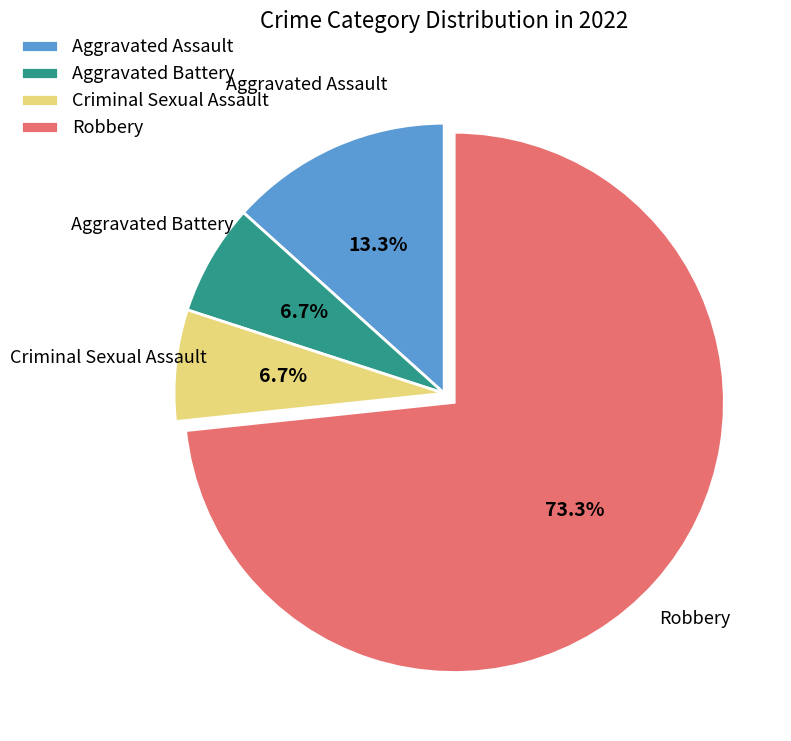

True or false: Aggravated Battery accounts for 7% of the total.

True